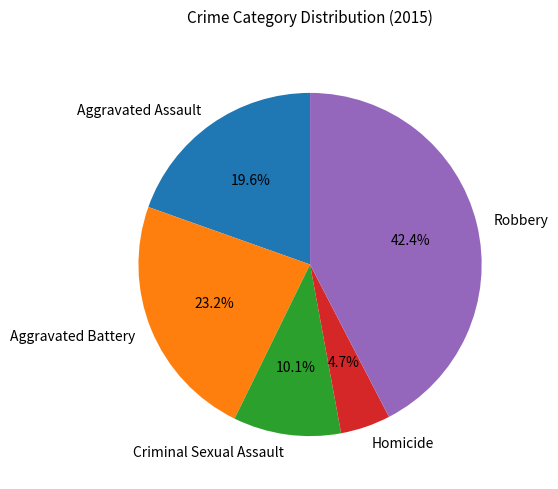

Does any single category account for the majority?

No